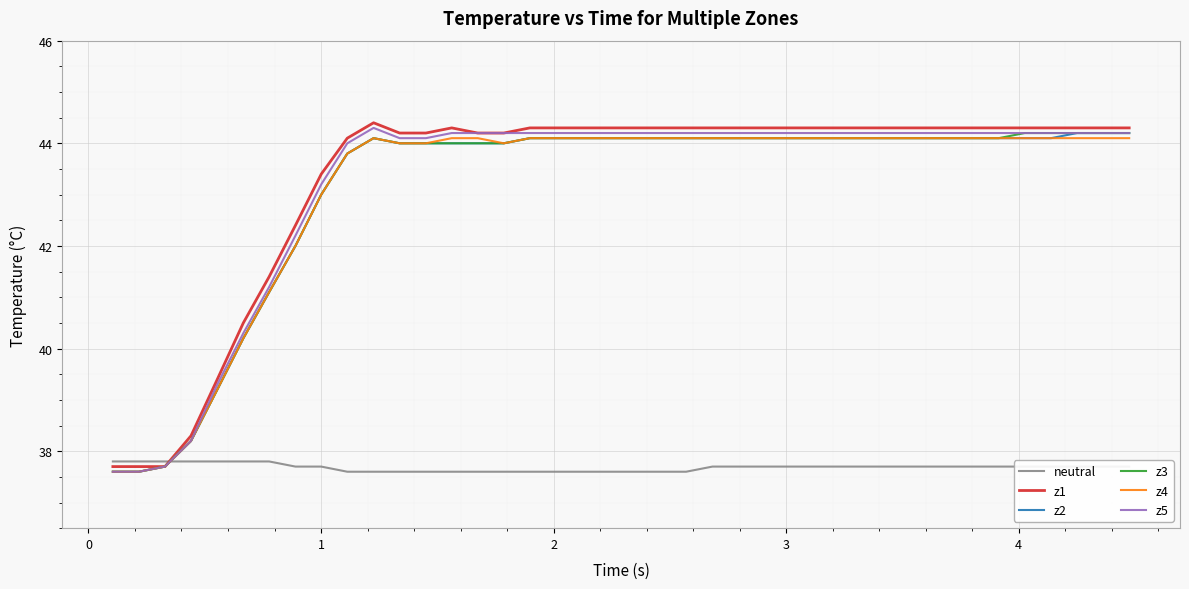

What is the maximum value for z4?

44.1